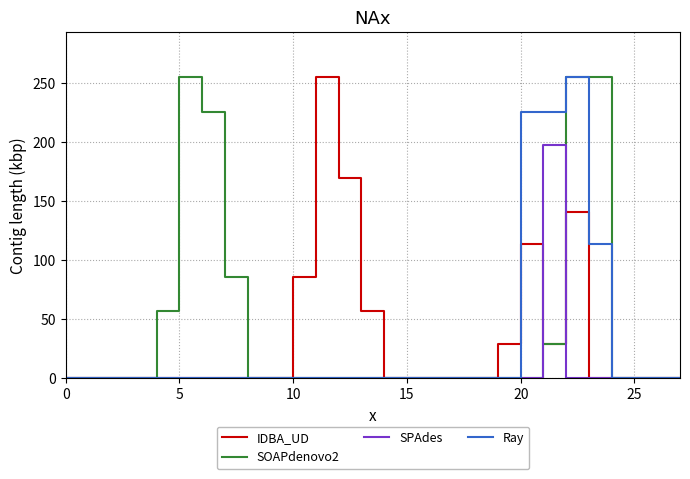

What is the highest value of the IDBA_UD series?

255